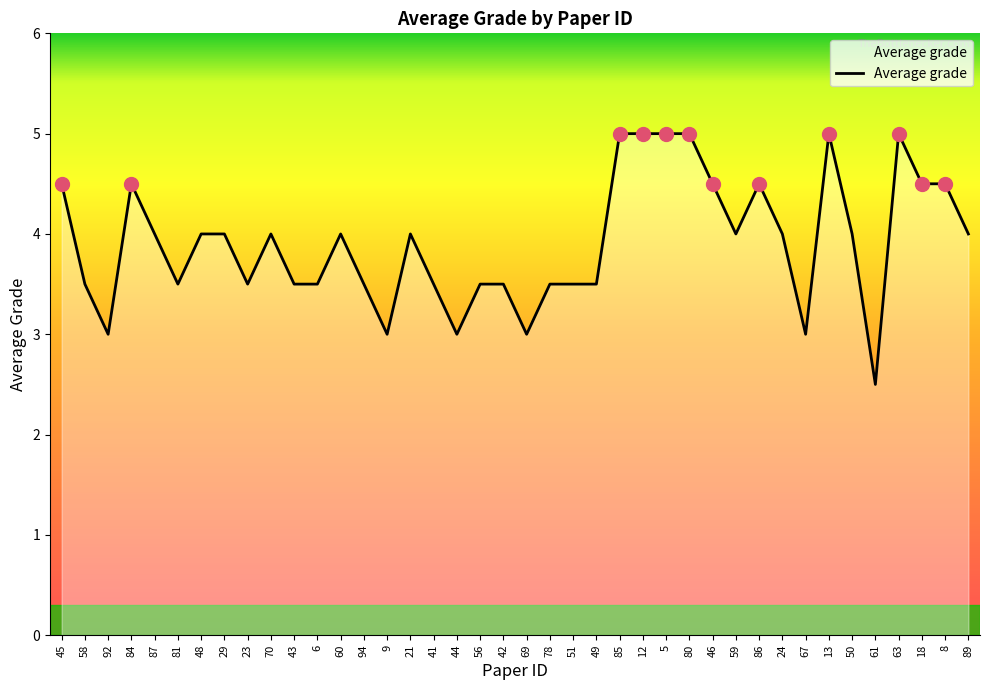

Between 46 and 81, which is larger?

46